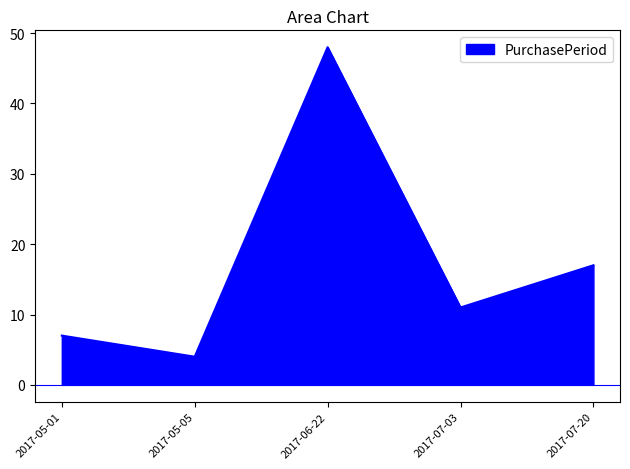

The value at 2017-07-03 is 11. True or false?

True